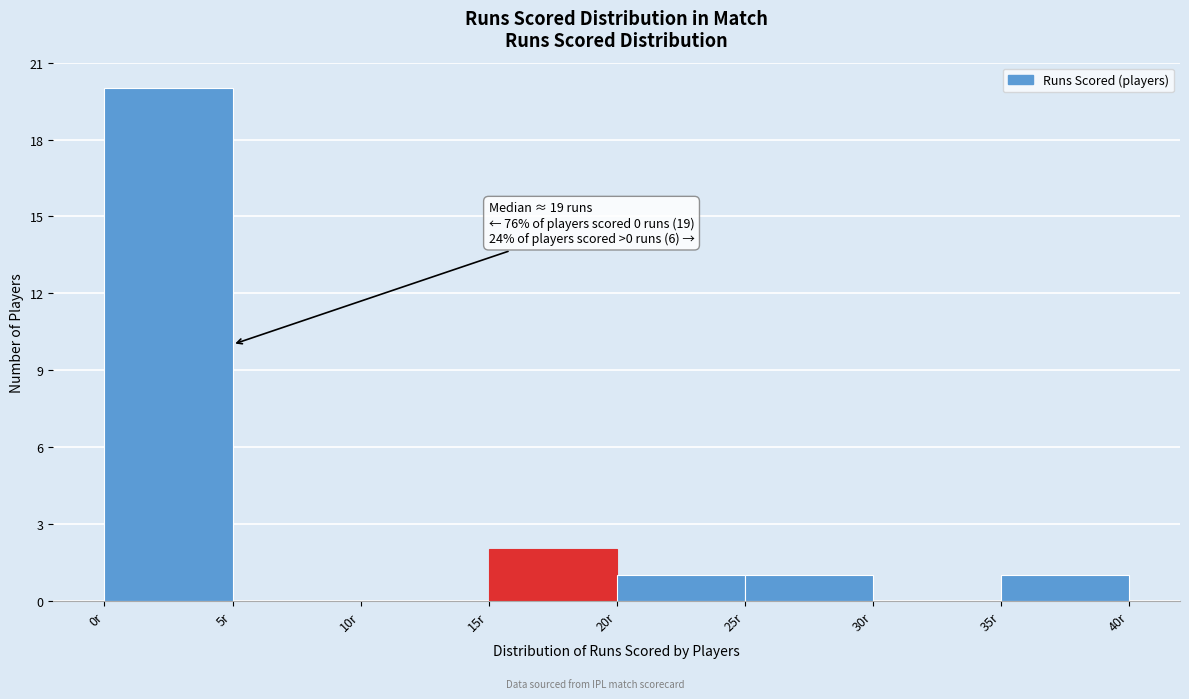

Which range on the x-axis has the tallest bar?

0 to 5